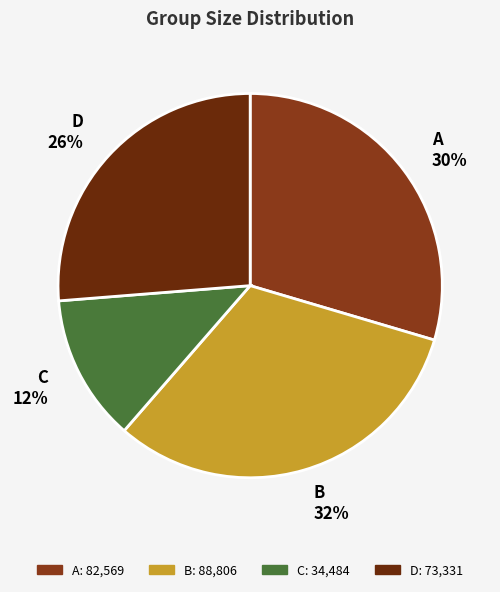

What is the ratio of the value at C to the value at B?

0.4